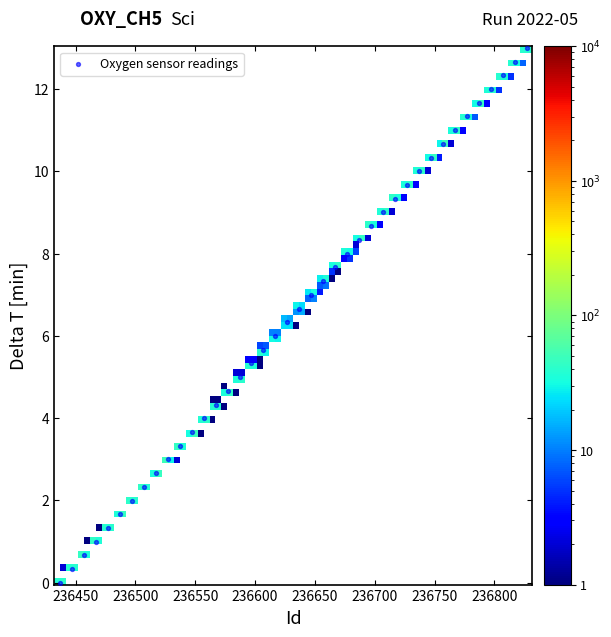

What is the range of Y values (max minus min)?

13.0